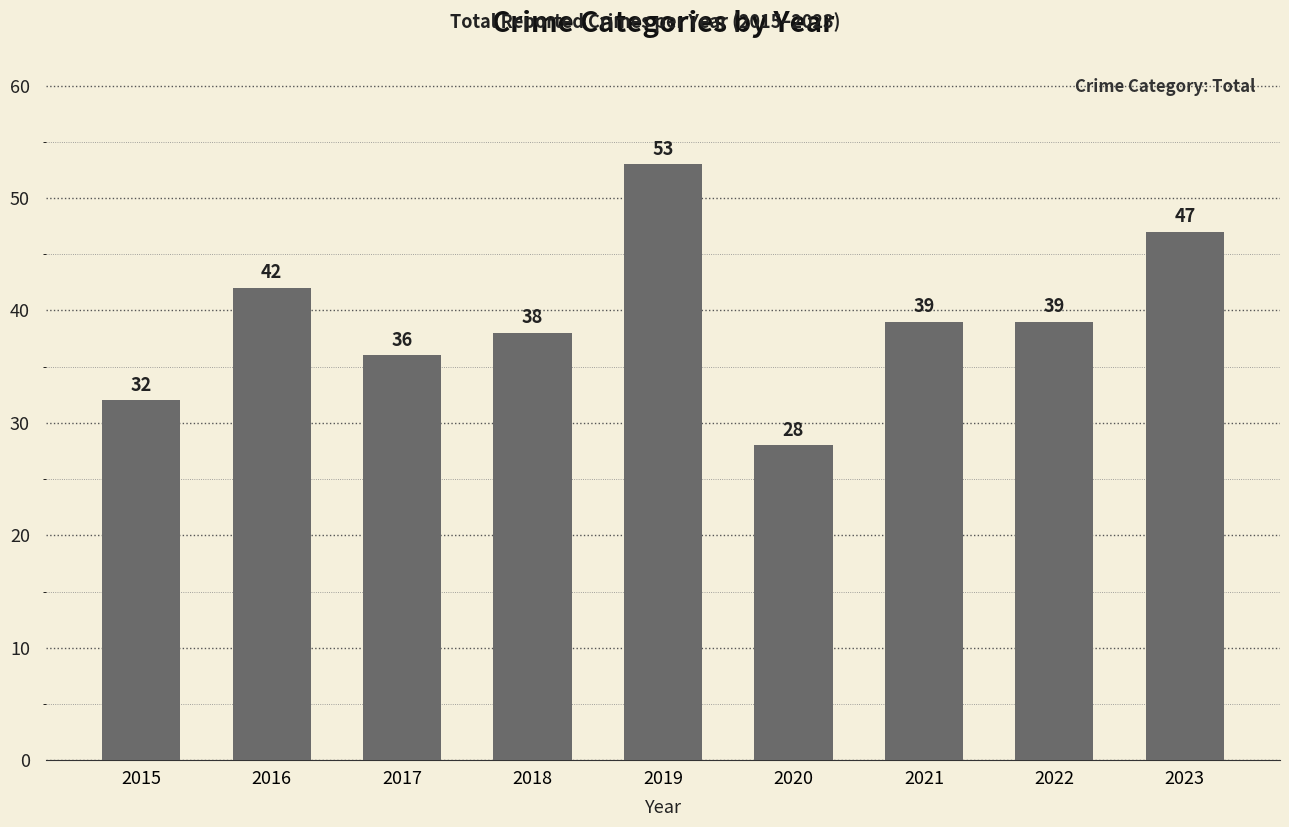

What is the value of the 9th bar from the left?

47